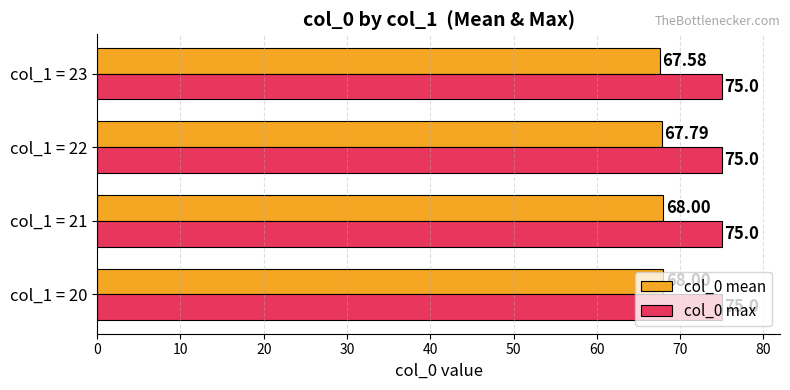

What is the difference between the second highest and minimum values in the col_0 mean series?

0.4